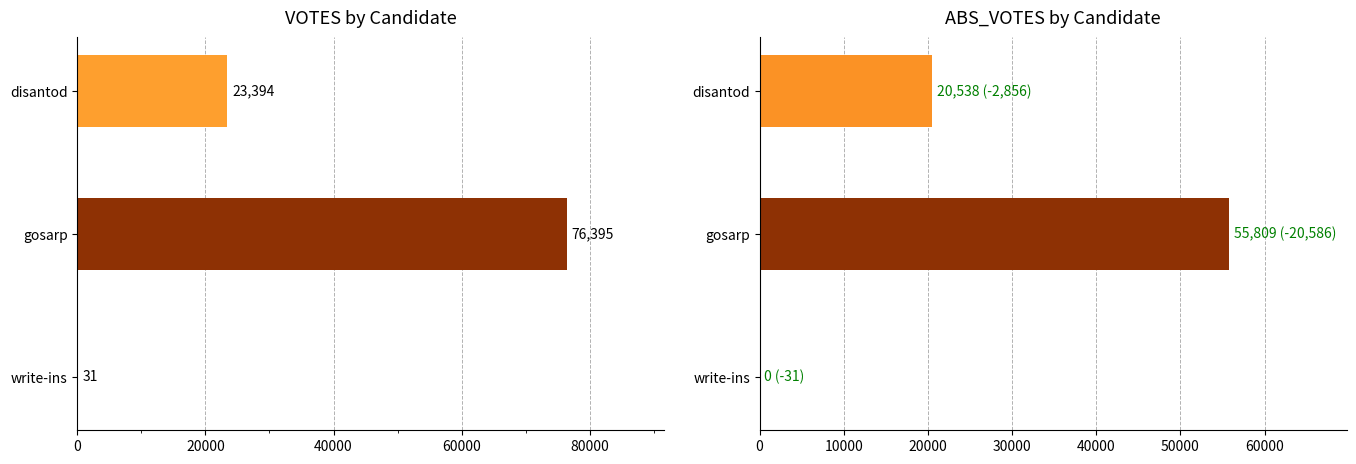

At which label is VOTES closest to 38213?

disantod